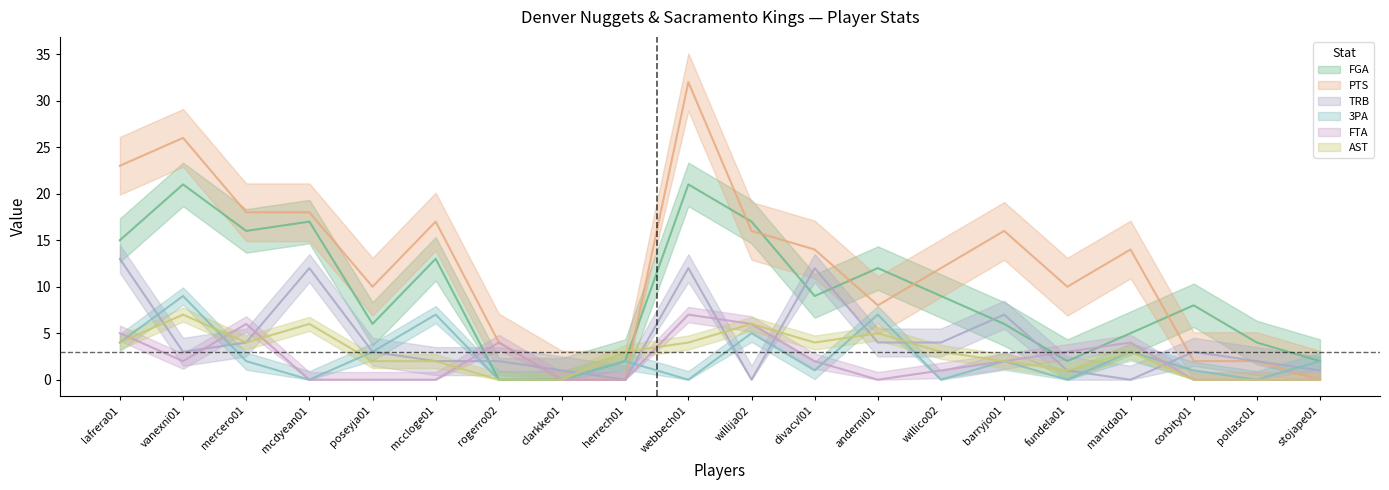

Rank the categories by AST value from highest to lowest.

vanexni01, mcdyean01, willija02, anderni01, lafrera01, mercero01, webbech01, divacvl01, herrech01, willico02, martida01, poseyja01, mccloge01, barryjo01, fundela01, rogerro02, clarkke01, corbity01, pollasc01, stojape01